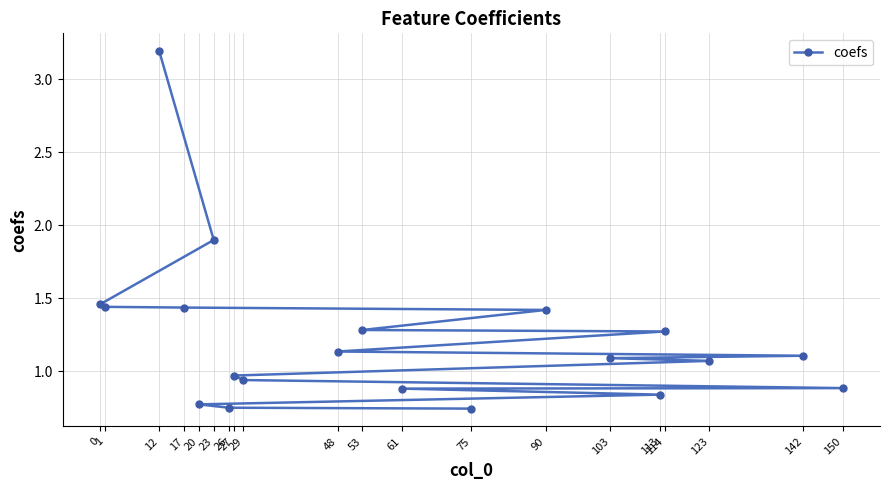

List the labels in order of value, smallest first.

75, 26, 20, 113, 61, 150, 29, 27, 123, 103, 142, 48, 114, 53, 90, 17, 1, 0, 23, 12